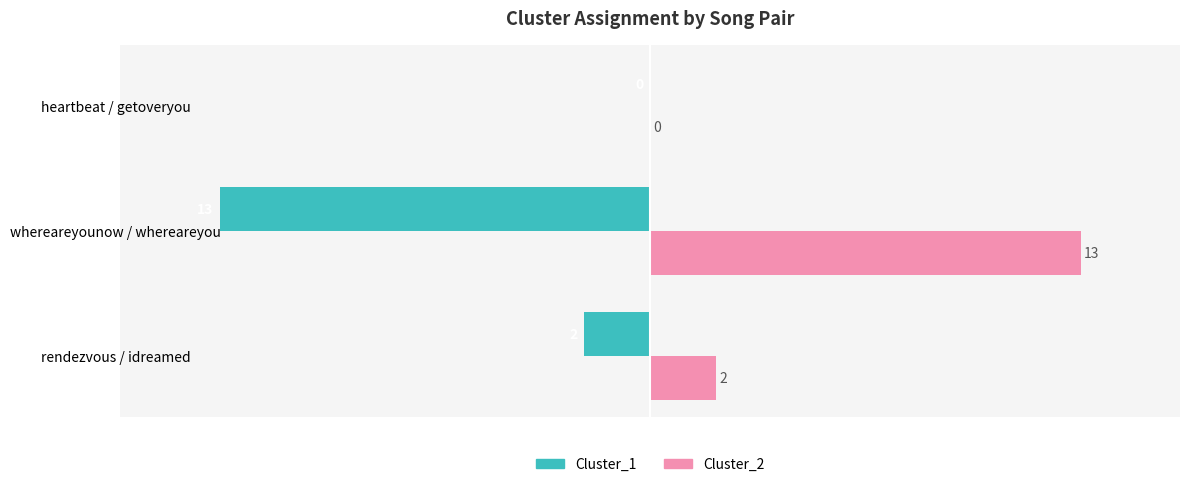

Which series has the largest total across all categories?

Cluster_2